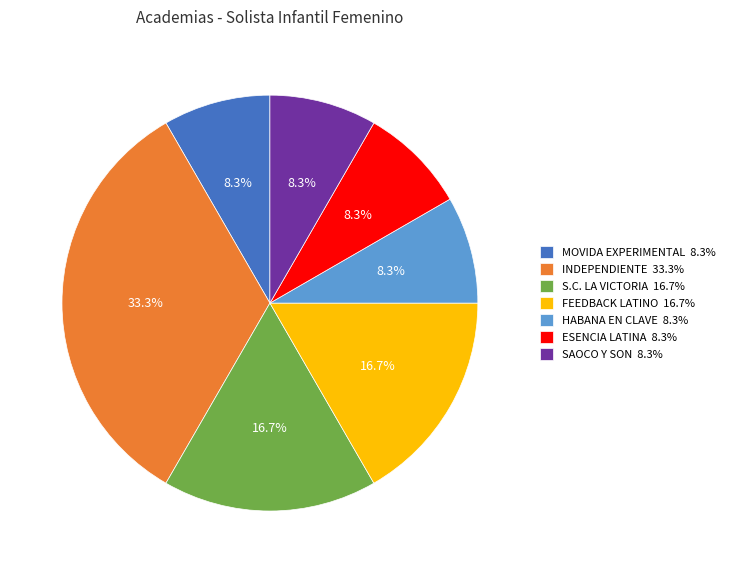

Does any single category account for the majority?

No